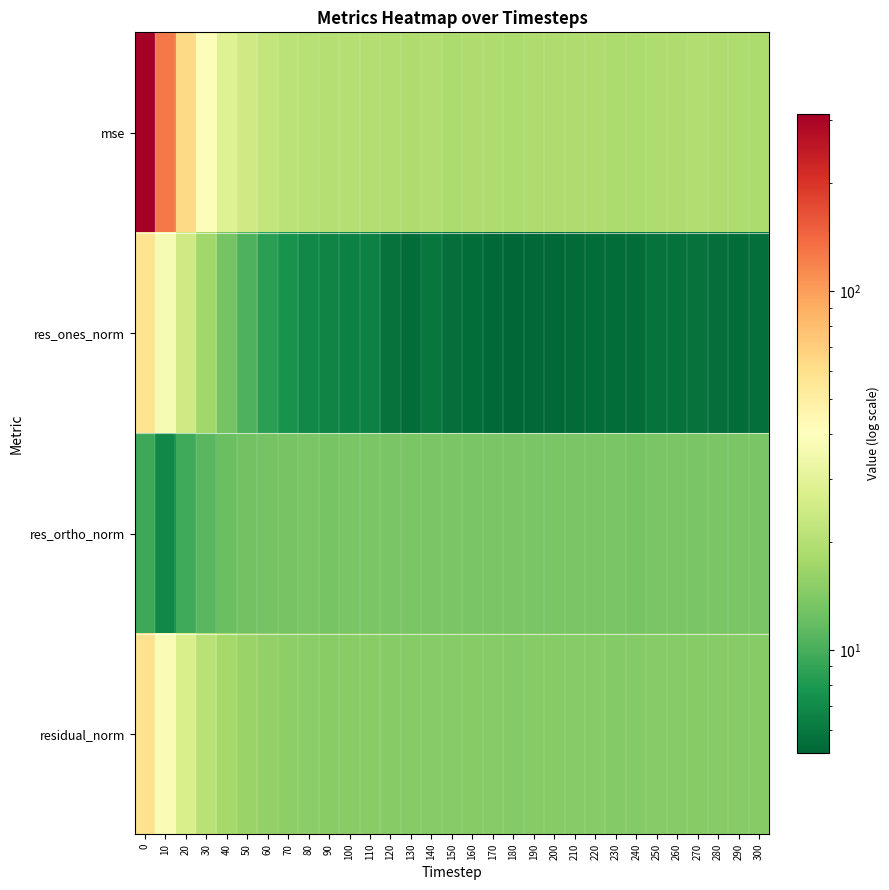

Reading left to right, what are all the values shown in this chart?

mse: 0=312.5	10=126.3	20=63.9	30=38.4	40=28.7	50=24.5	60=22.2	70=20.9	80=20.4	90=20.0	100=20.0	110=19.8	120=19.4	130=19.2	140=19.4	150=18.9	160=19.0	170=19.1	180=18.9	190=19.1	200=19.0	210=19.1	220=19.0	230=18.8	240=18.7	250=19.2	260=19.1	270=19.4	280=19.2	290=19.2	300=18.9
res_ones_norm: 0=57.9	10=36.7	20=24.7	30=17.3	40=13.0	50=10.3	60=8.6	70=7.5	80=6.8	90=6.6	100=6.5	110=6.4	120=5.7	130=5.5	140=5.9	150=5.5	160=5.5	170=5.3	180=5.2	190=5.3	200=5.3	210=5.4	220=5.4	230=5.4	240=5.5	250=5.7	260=5.7	270=5.7	280=5.6	290=5.5	300=5.6
res_ortho_norm: 0=9.4	10=6.8	20=9.6	30=11.1	40=12.1	50=12.8	60=13.1	70=13.2	80=13.3	90=13.3	100=13.3	110=13.3	120=13.4	130=13.4	140=13.4	150=13.3	160=13.4	170=13.5	180=13.4	190=13.5	200=13.5	210=13.5	220=13.4	230=13.3	240=13.2	250=13.4	260=13.3	270=13.5	280=13.4	290=13.5	300=13.3
residual_norm: 0=58.6	10=37.3	20=26.5	30=20.5	40=17.8	50=16.4	60=15.6	70=15.2	80=15.0	90=14.8	100=14.8	110=14.8	120=14.6	130=14.5	140=14.6	150=14.4	160=14.4	170=14.5	180=14.4	190=14.5	200=14.5	210=14.5	220=14.4	230=14.4	240=14.3	250=14.5	260=14.5	270=14.6	280=14.5	290=14.5	300=14.4